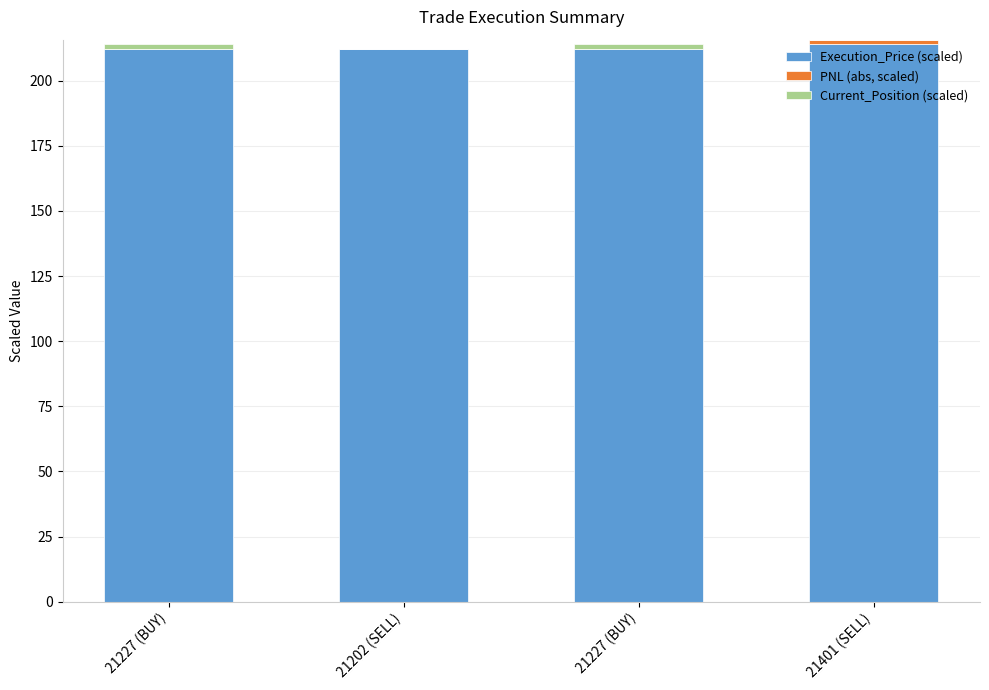

How many data points does each series have?

4